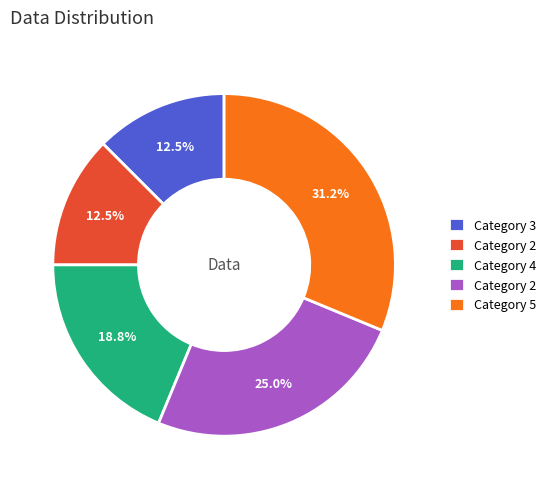

Is there any slice that represents more than half of the pie?

No